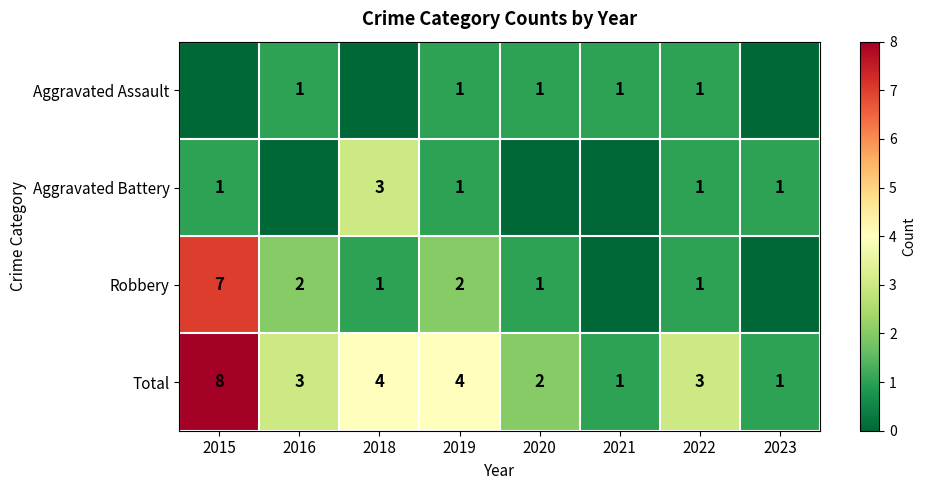

The value of Aggravated Battery at 2023 is 1. True or false?

True